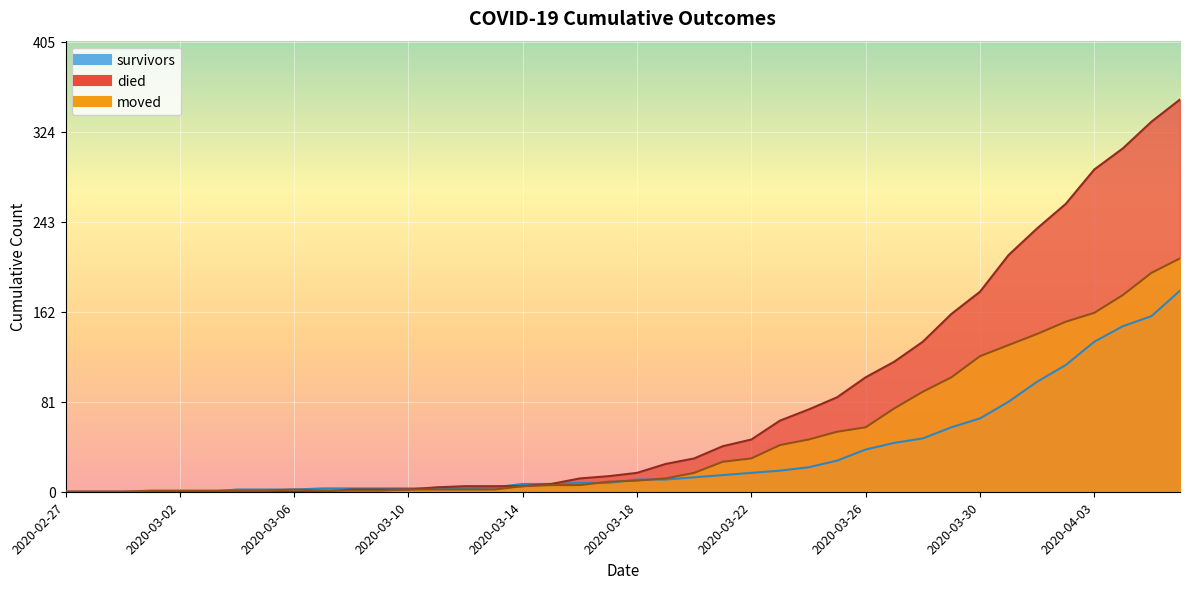

How many times do moved and died cross each other?

1